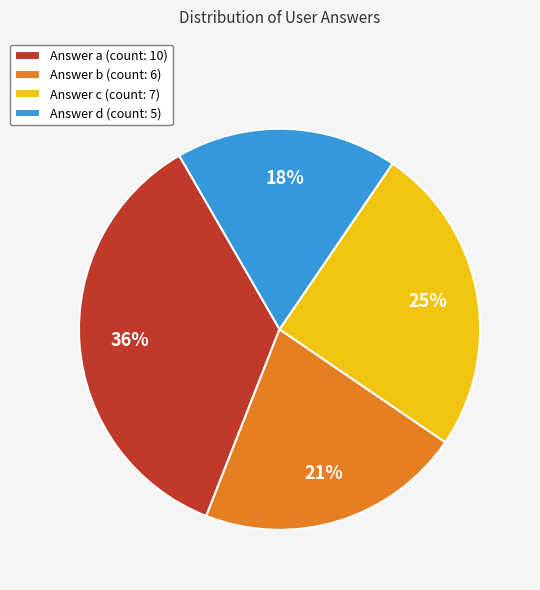

To the nearest percent, what is the difference between the largest and smallest slice percentages?

18%